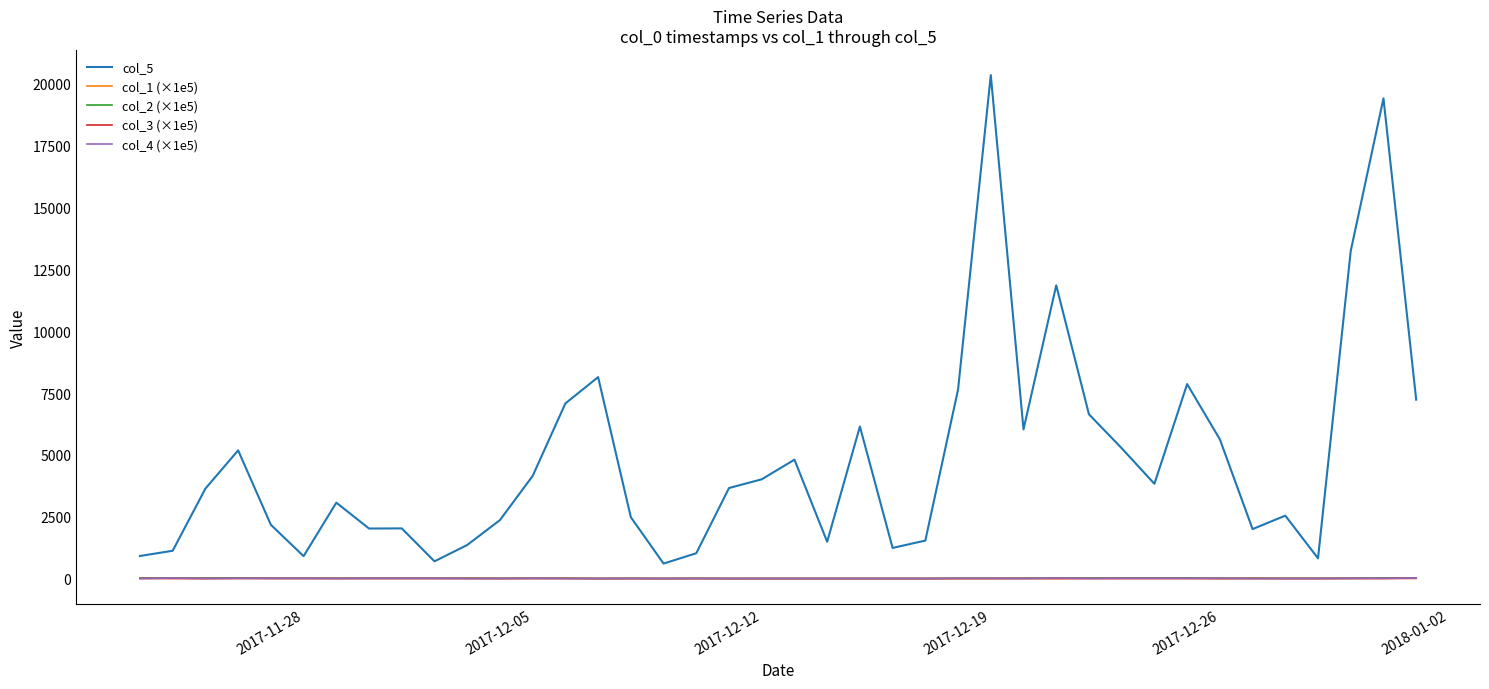

What is the maximum value shown in the chart?

20344.7